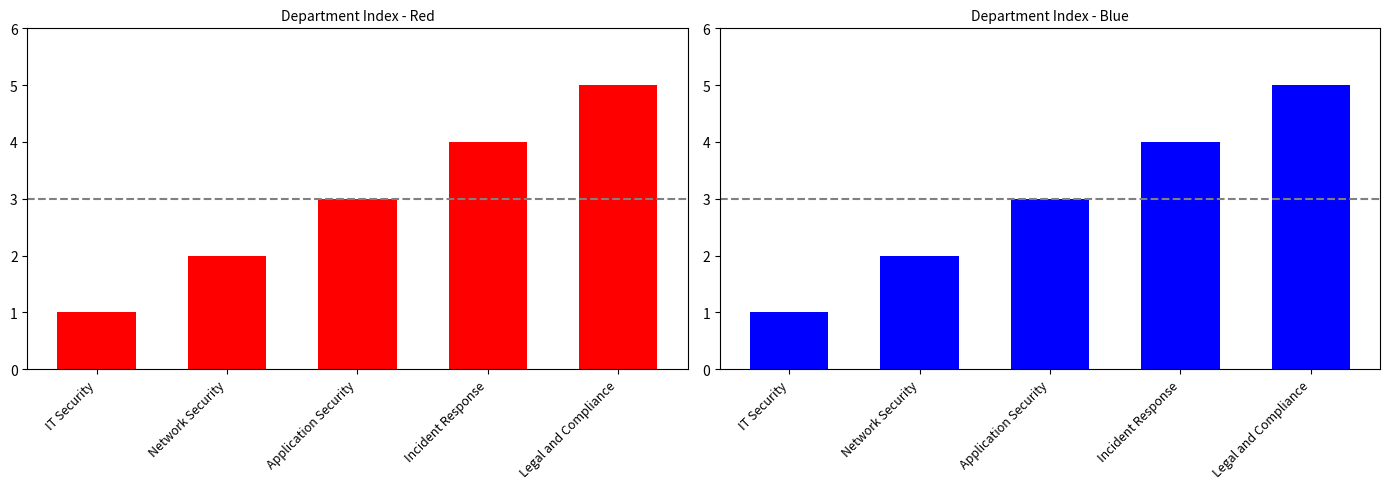

Reading left to right, extract all data points from this chart.

IT Security=1	Network Security=2	Application Security=3	Incident Response=4	Legal and Compliance=5